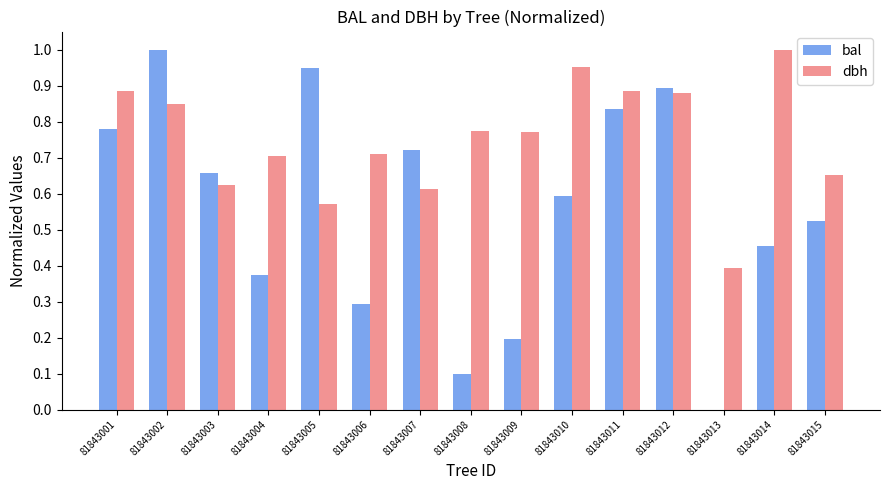

Which series changed the most between 81843010 and 81843011?

bal